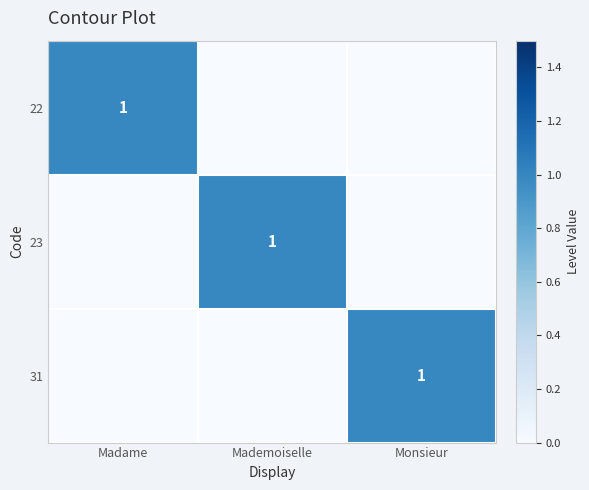

Between Monsieur and Madame, which is larger?

Madame